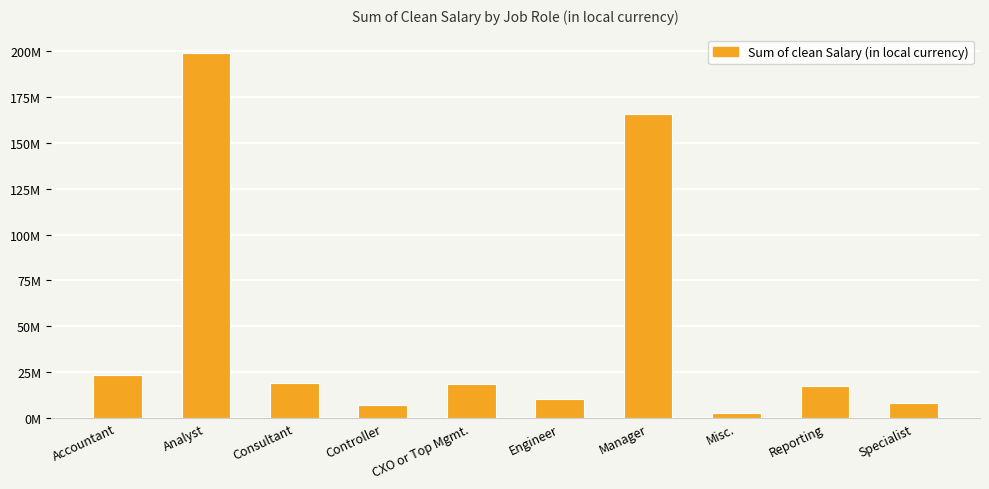

At which label is the value closest to 100851072?

Manager